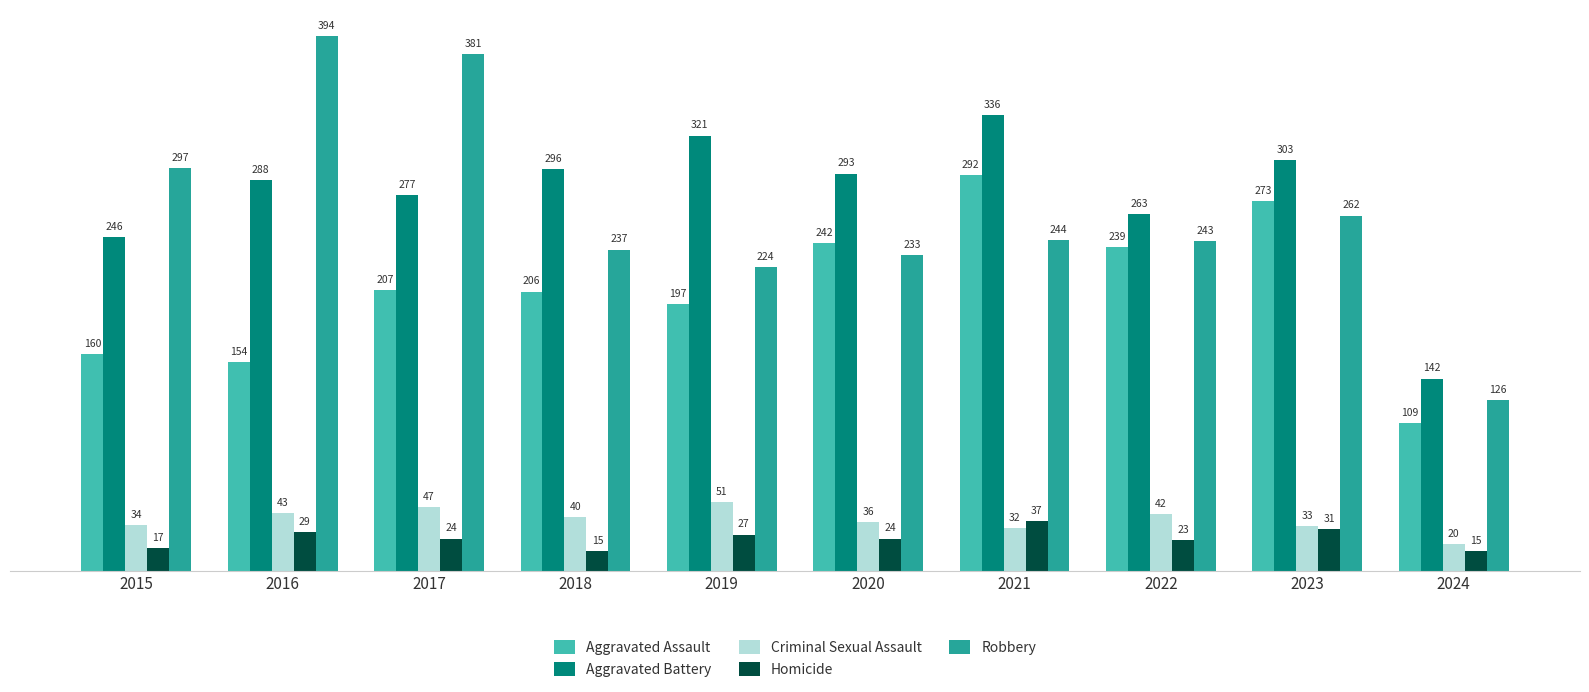

At which label does Aggravated Battery reach its peak?

2021